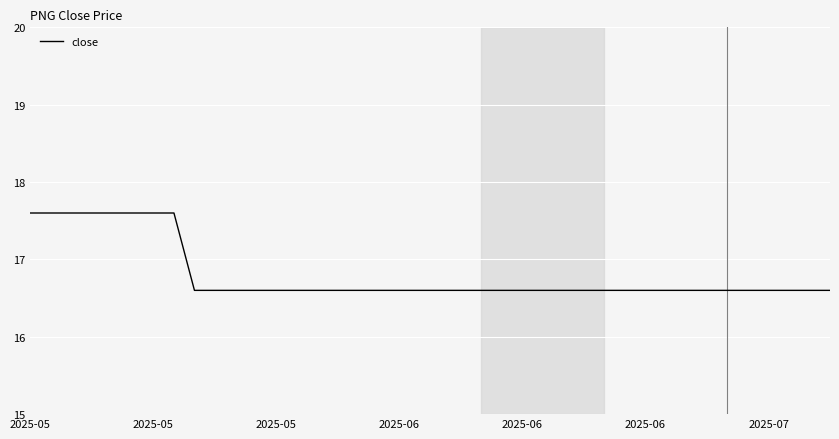

What is the minimum value shown in the chart?

16.6